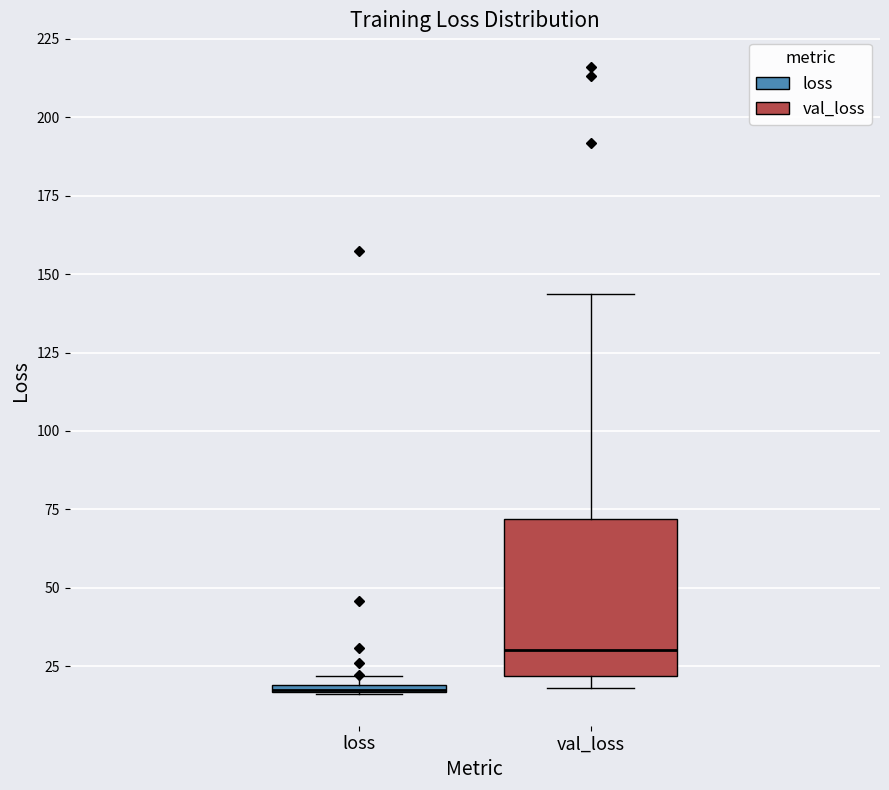

Where is the upper edge of the box for loss on the y-axis? The values are not printed on the chart, so give them approximately, as read against the axis.

20